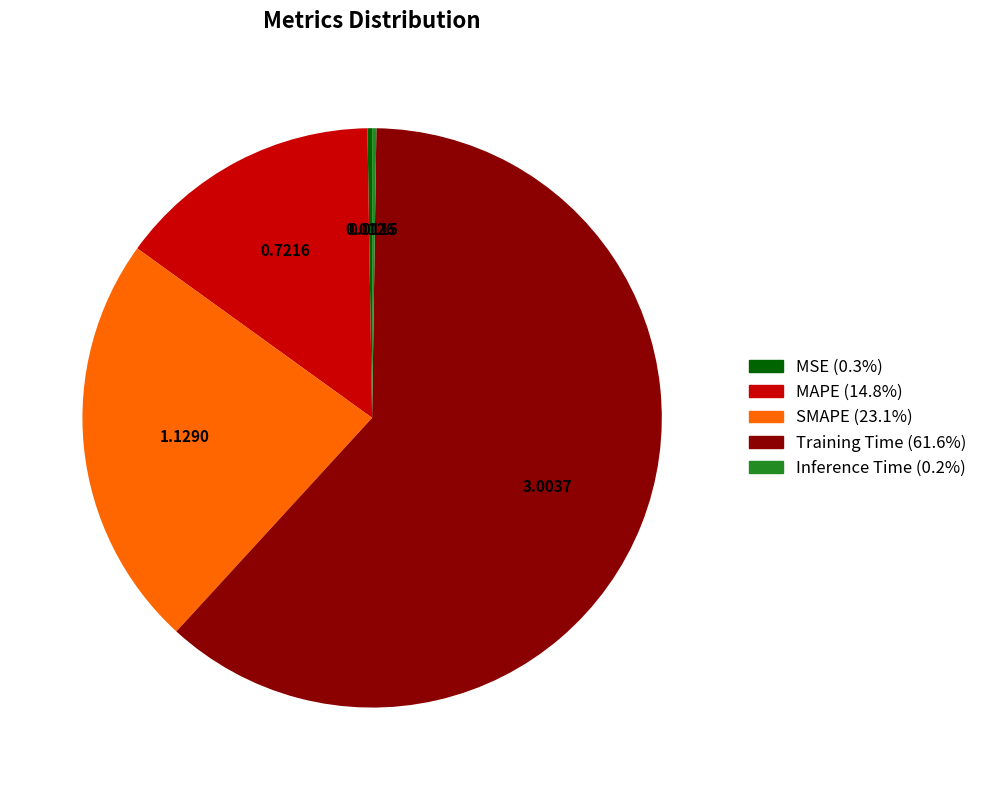

What is the largest slice in the pie chart?

Training Time